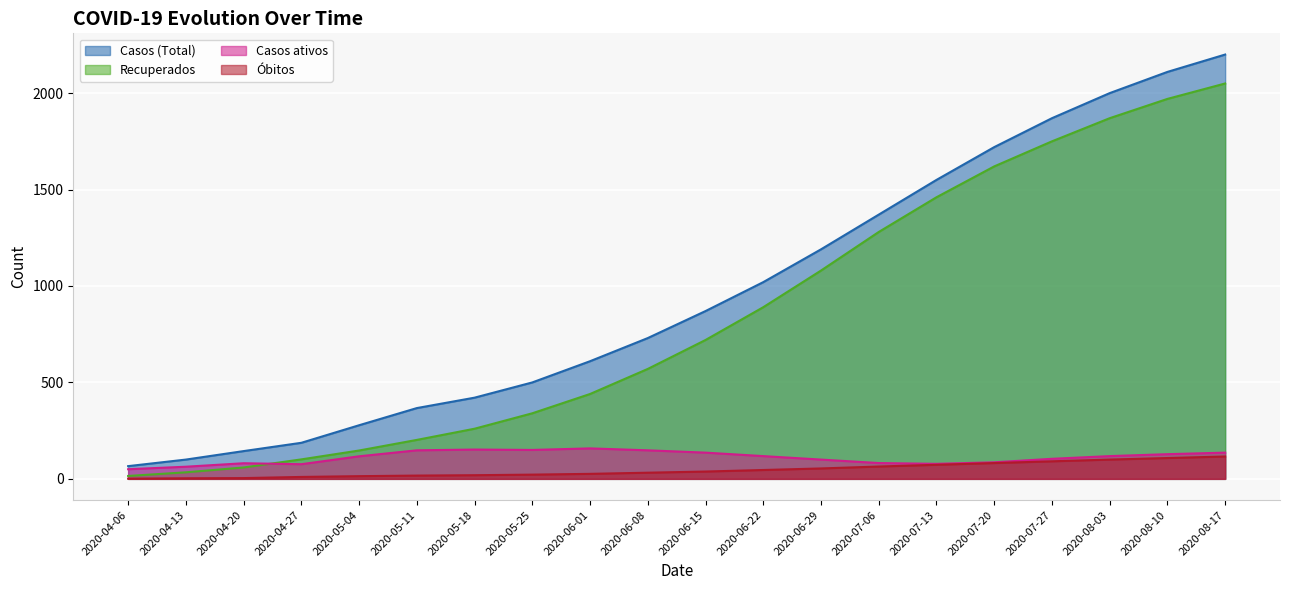

True or false: Casos (Total) and Óbitos cross at least once.

False